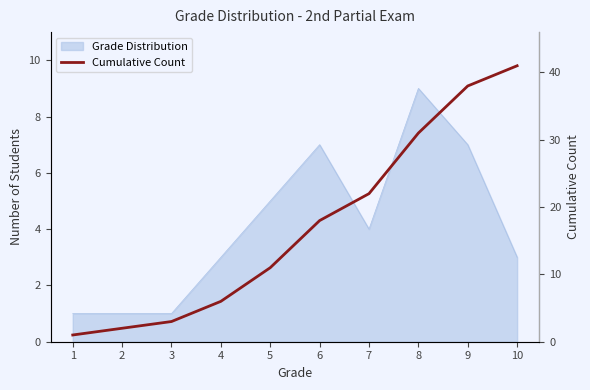

Reading left to right, transcribe all the data shown in this chart.

1	2	3	6	11	18	22	31	38	41